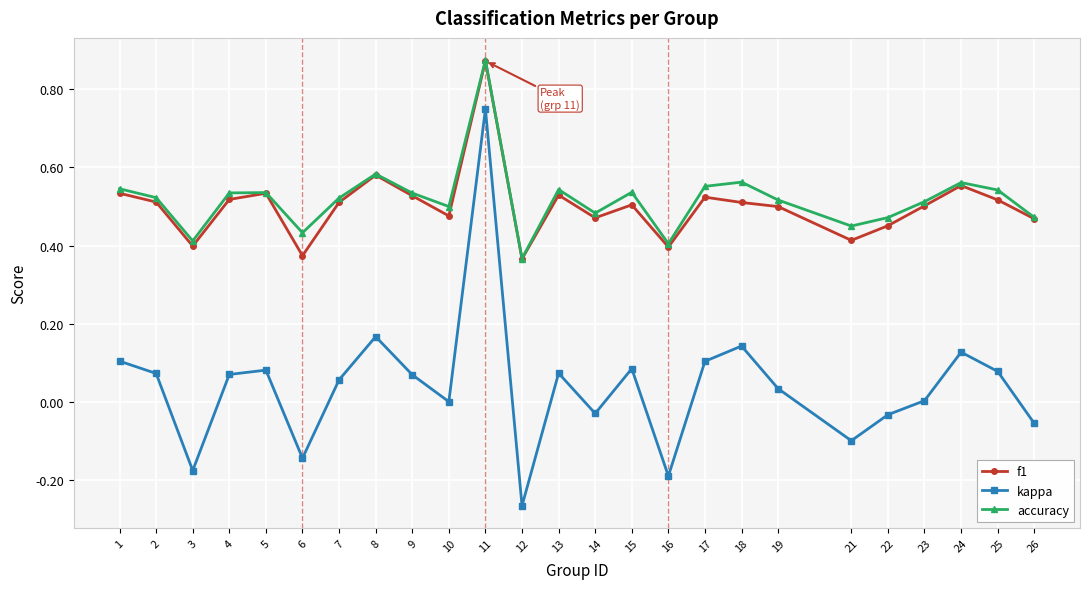

Which series has the largest range (max minus min)?

kappa